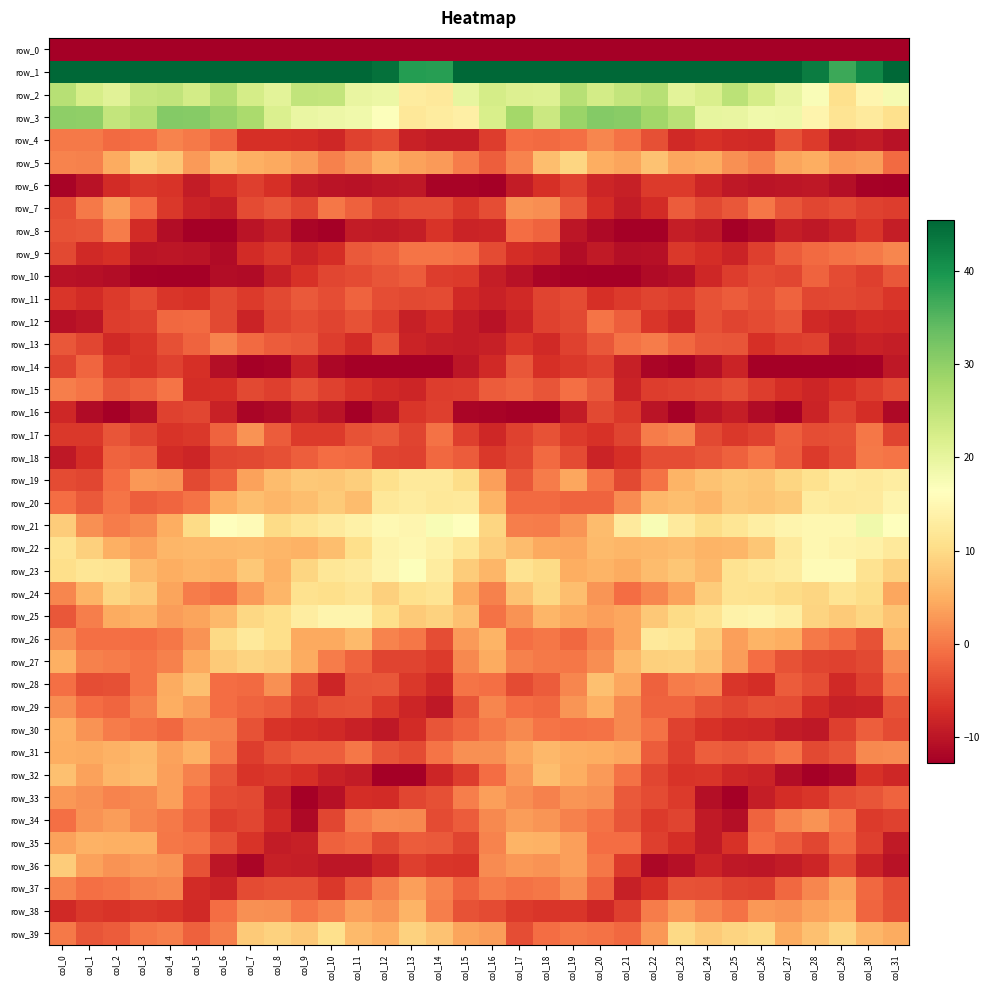

Which series has the largest total across all categories?

row_1